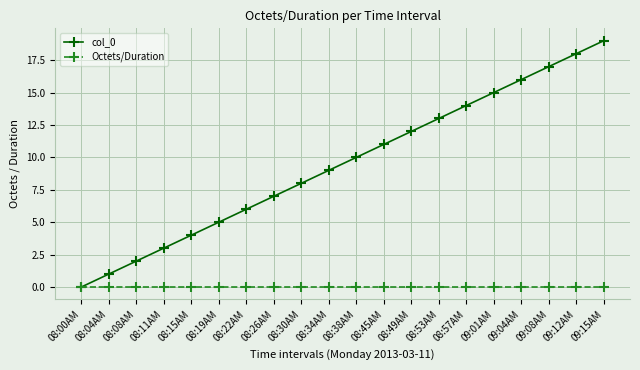

What is the average value of the col_0 series?

10